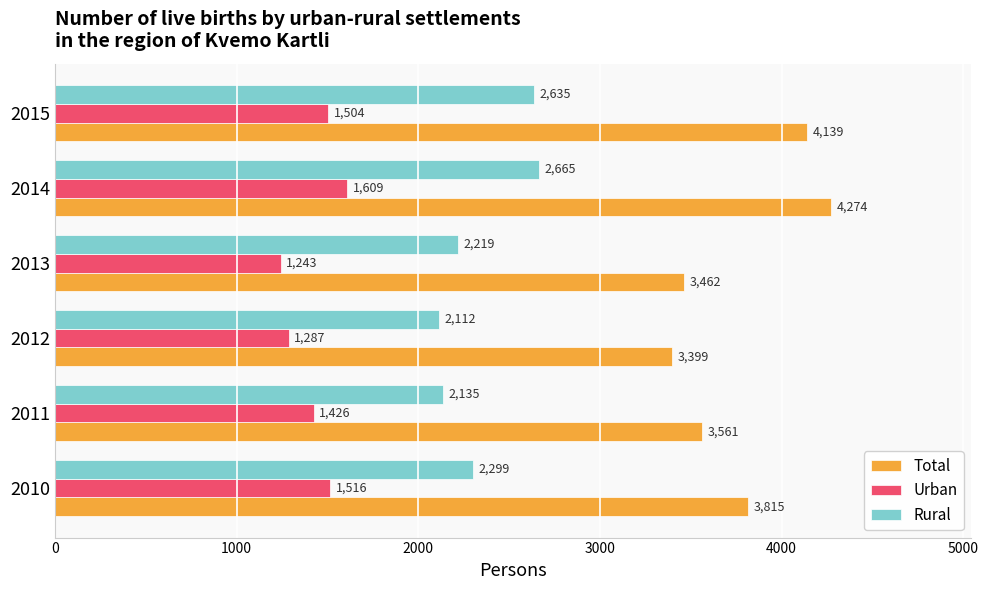

Is it true that Total equals 5849 at 2012?

False